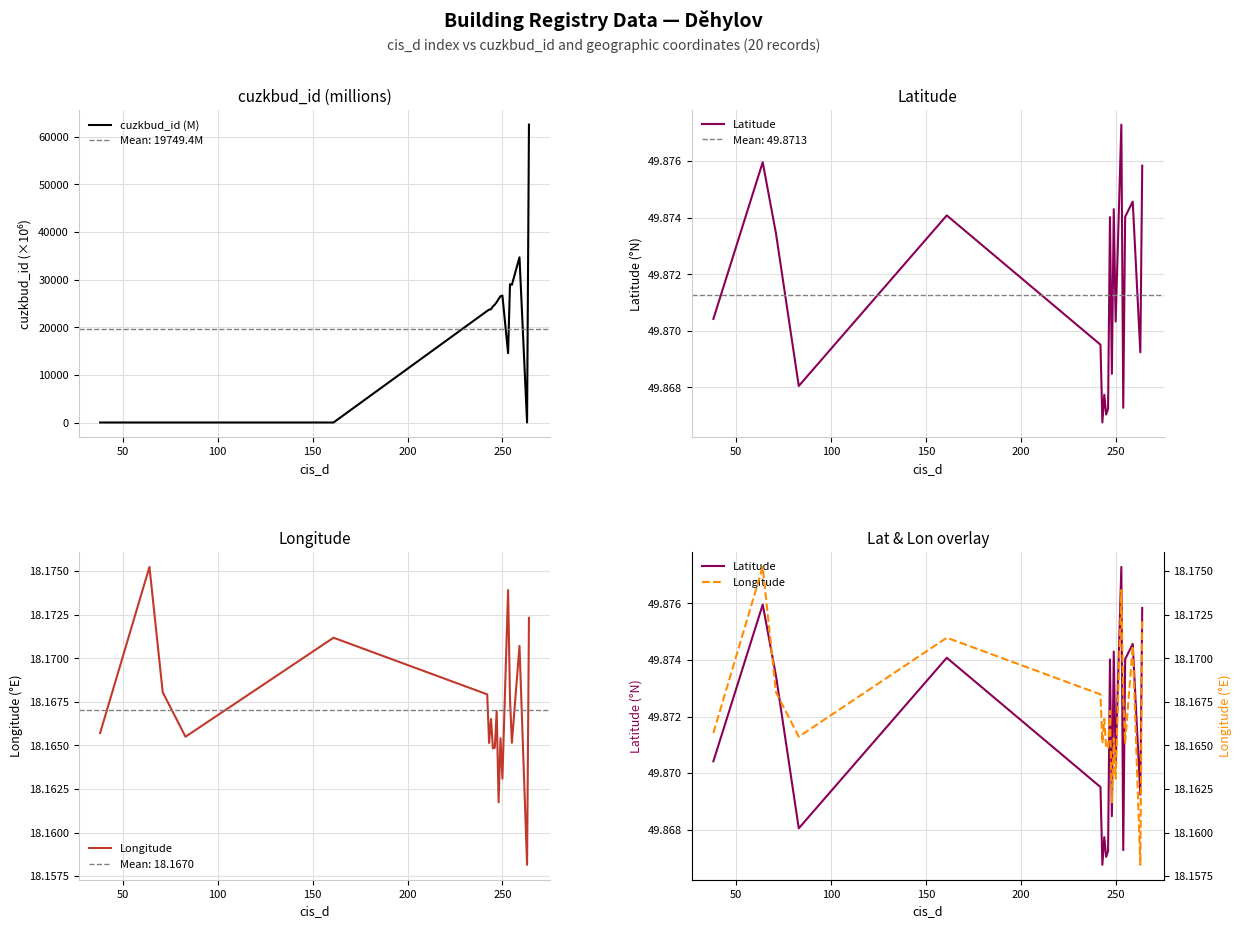

What is the highest value of the cuzkbud_id (M) series?

62517.0